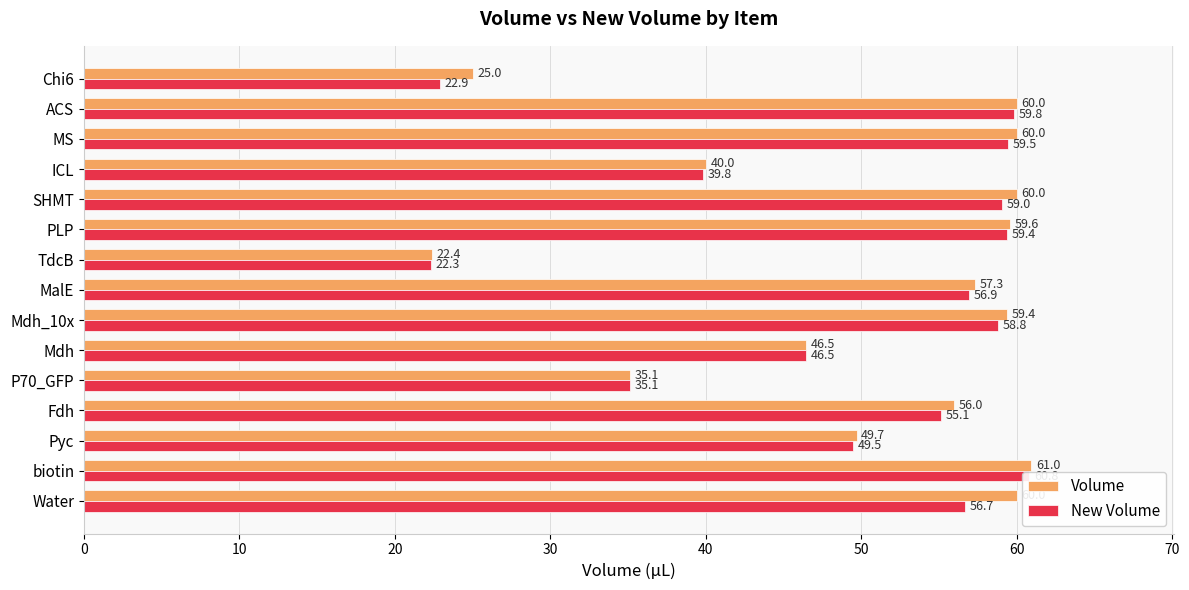

Is the value of Volume at Water greater than the value of New Volume at Water?

Yes